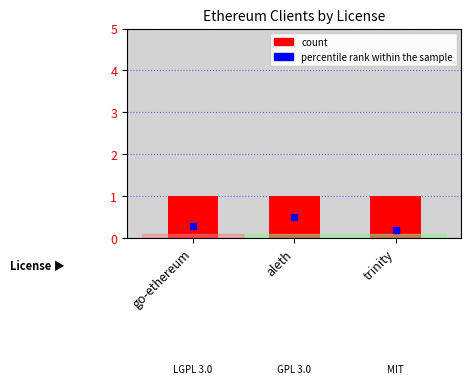

Which series has the largest Y range (max minus min)?

percentile rank within the sample